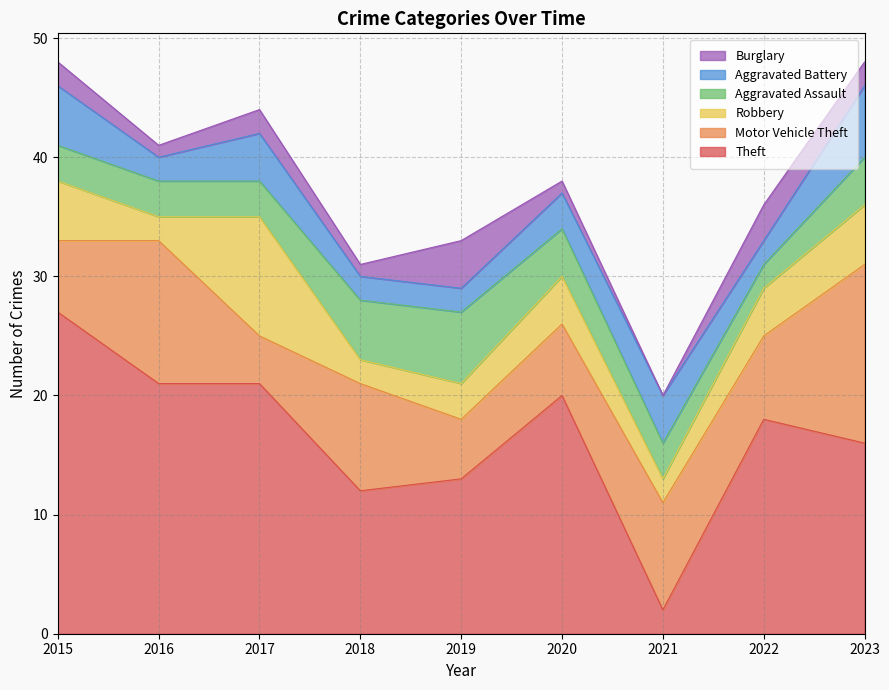

List the labels in order of Robbery value, largest first.

2017, 2015, 2023, 2020, 2022, 2019, 2016, 2018, 2021